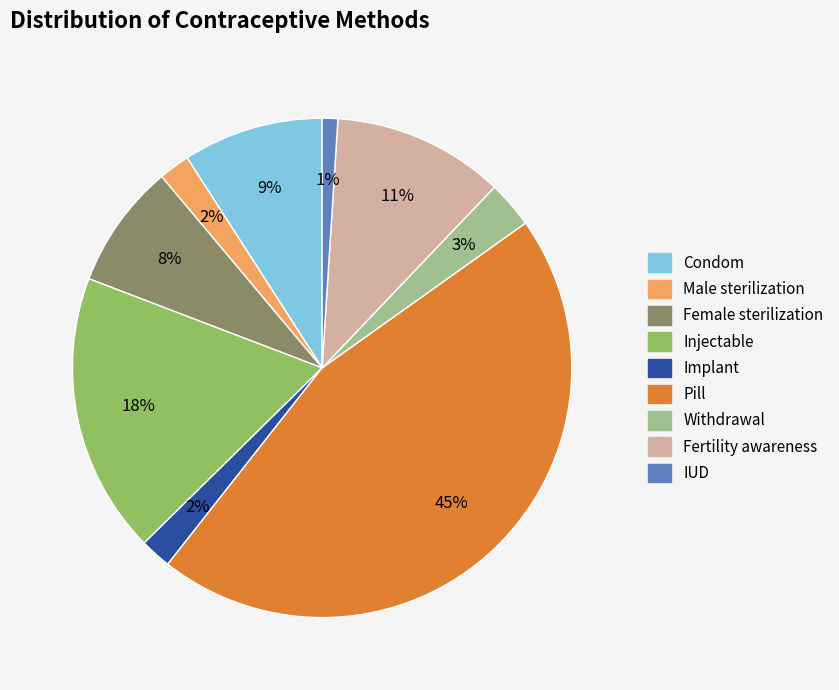

Is it true that Pill is 45% of the pie?

True